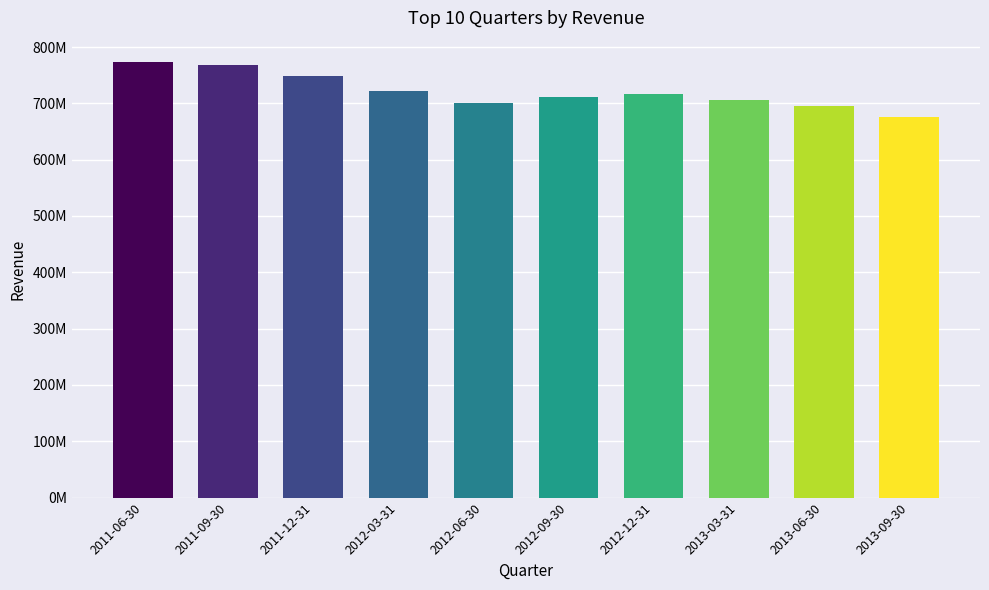

Where is the data nearest to the value 723835000?

2012-03-31